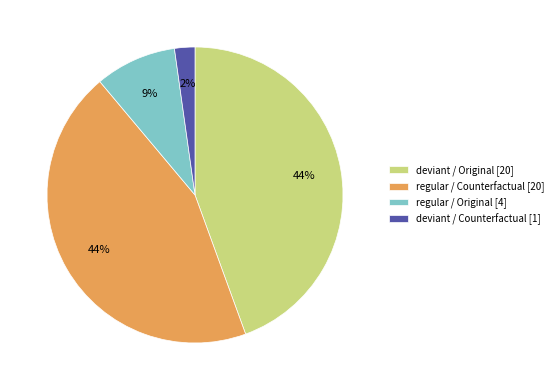

Combined, do deviant / Original [20] and deviant / Counterfactual [1] account for over 50%?

No